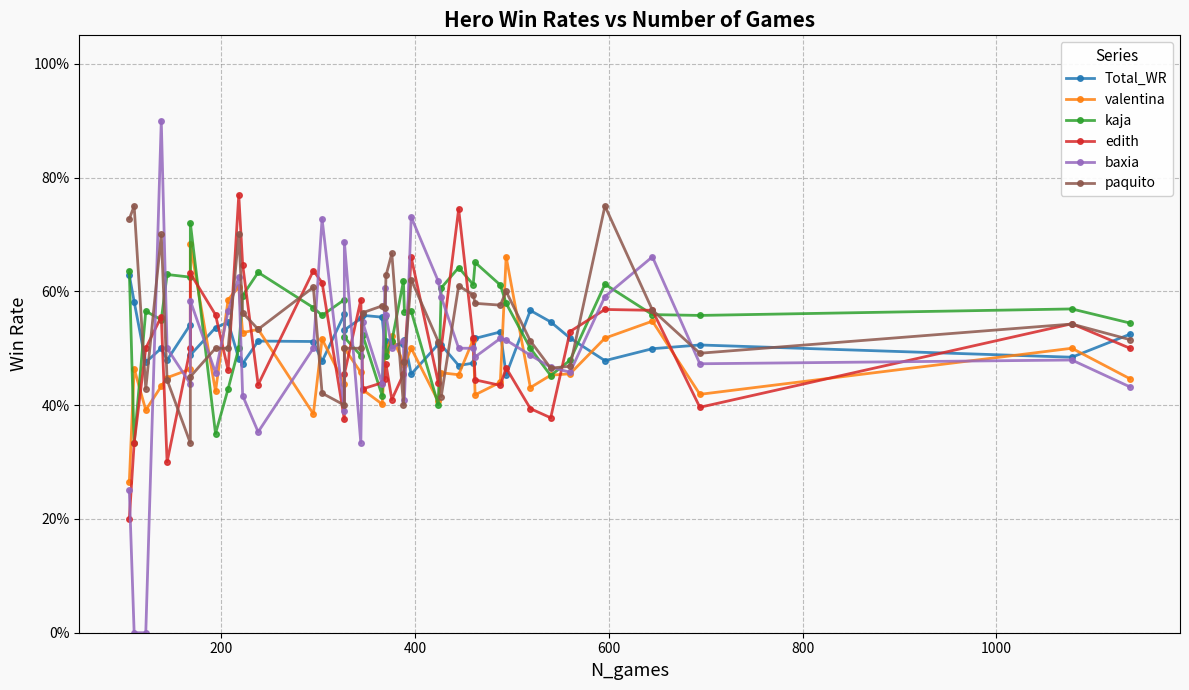

Does the chart have visible grid lines?

Yes